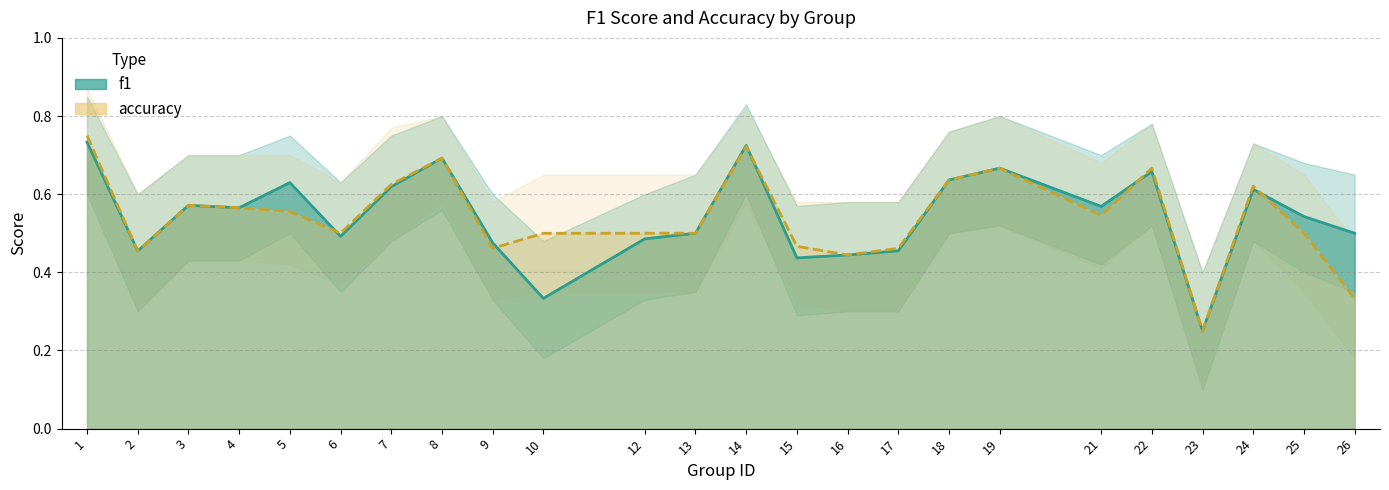

Count the f1 values in the range 0 to 1.

24